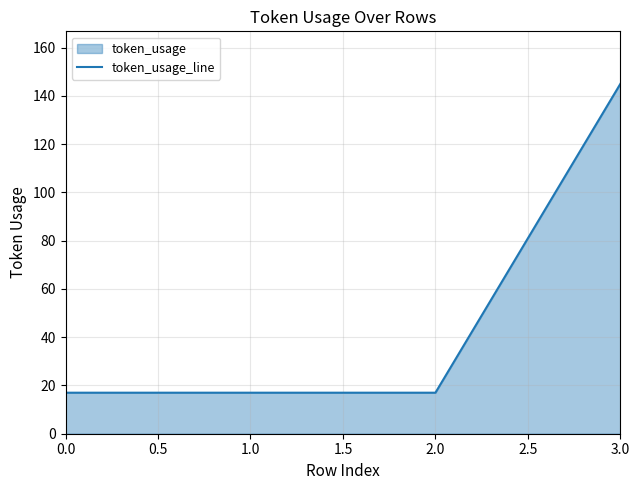

What is the ratio of the value at 3.0 to the value at 2.0?

8.5